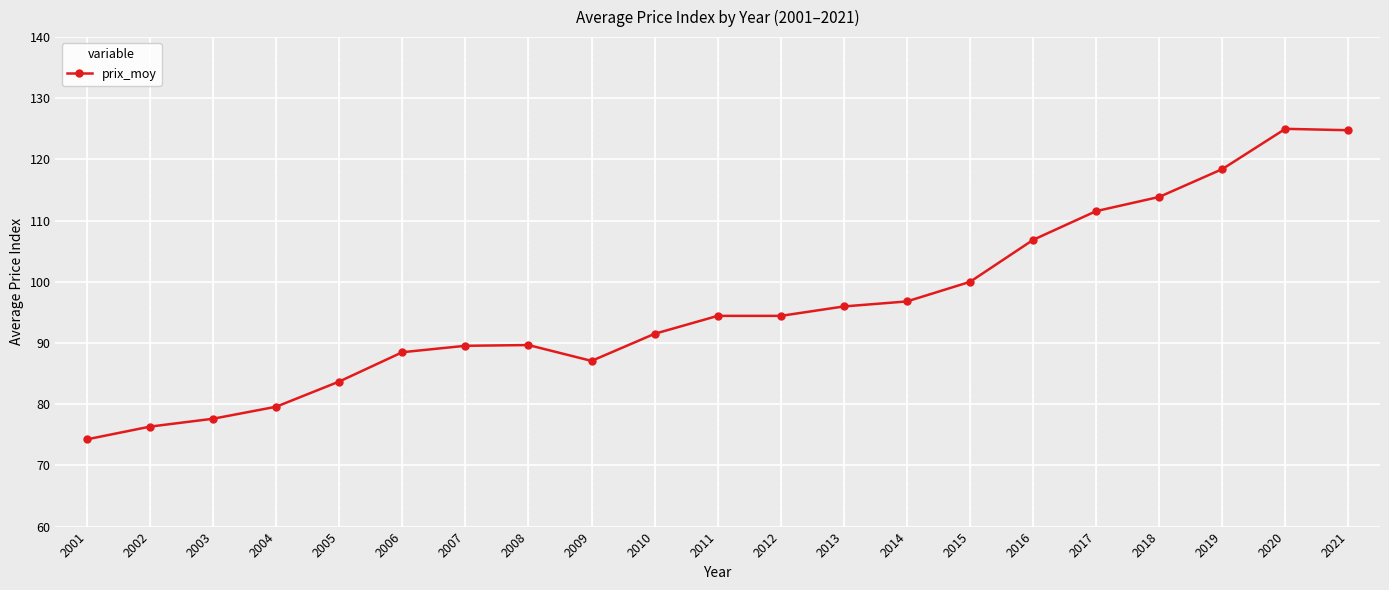

The value at 2013 is 132.3. True or false?

False